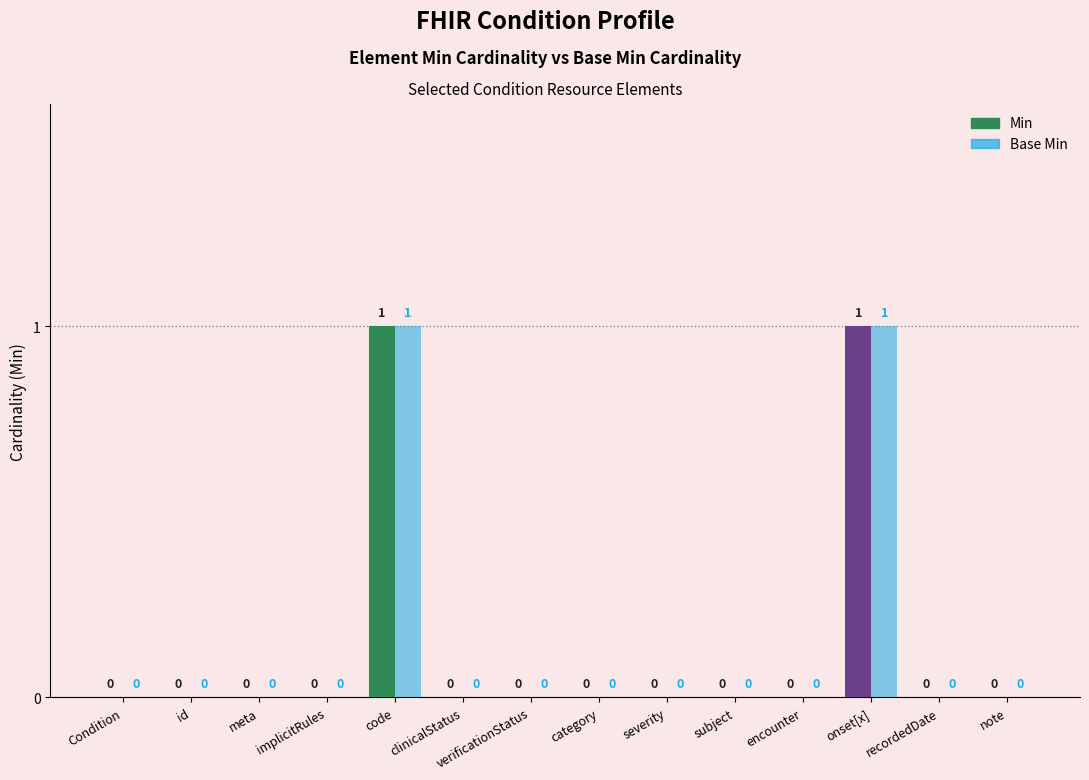

How many positive values does the Base Min series have?

2